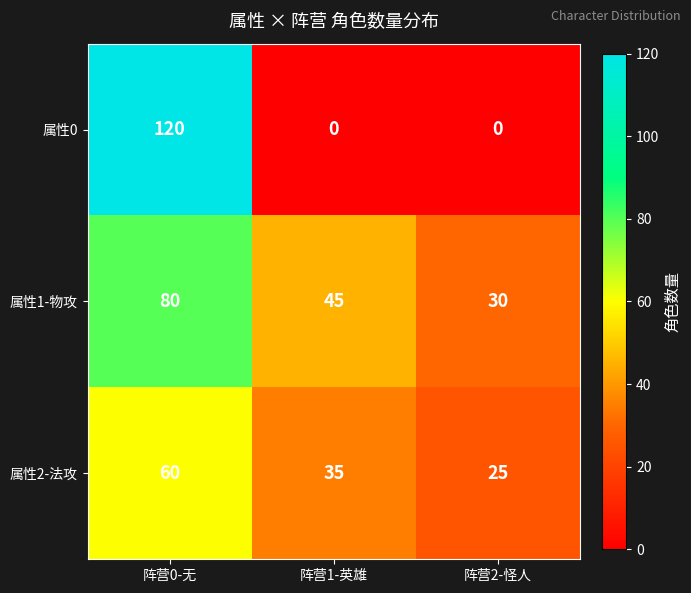

What is the difference between the maximum and minimum values in the 属性0 series?

120